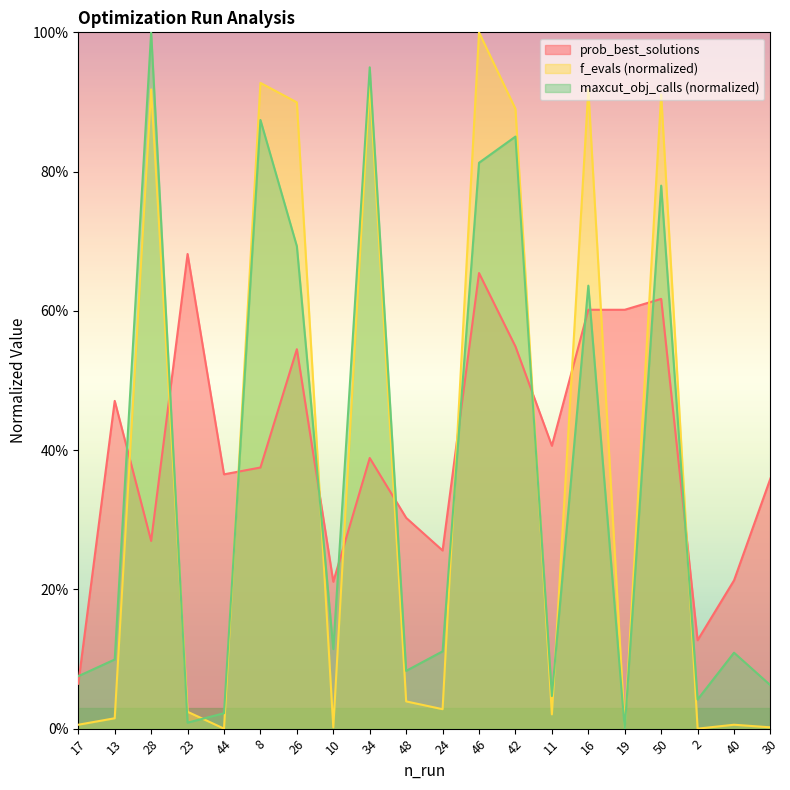

Reading left to right, extract all data points from this chart.

prob_best_solutions: 0.1	0.5	0.3	0.7	0.4	0.4	0.5	0.2	0.4	0.3	0.3	0.7	0.5	0.4	0.6	0.6	0.6	0.1	0.2	0.4
f_evals_norm: 0.0	0.0	0.9	0.0	0.0	0.9	0.9	0.0	0.9	0.0	0.0	1.0	0.9	0.0	0.9	0.0	0.9	0.0	0.0	0.0
maxcut_norm: 0.1	0.1	1.0	0.0	0.0	0.9	0.7	0.1	0.9	0.1	0.1	0.8	0.9	0.0	0.6	0.0	0.8	0.0	0.1	0.1